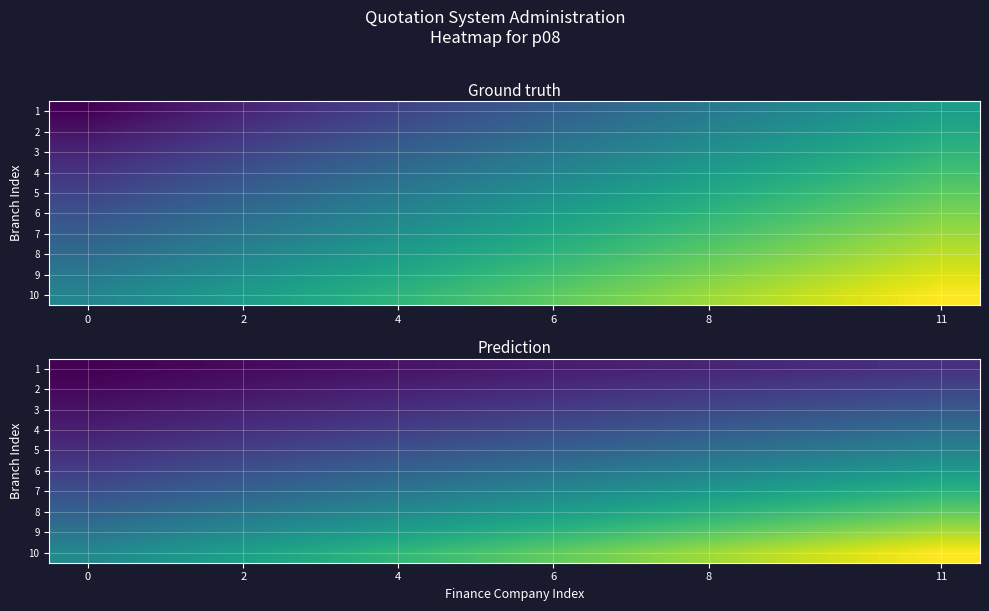

What is the spread (max minus min) of values at 8?

23.4